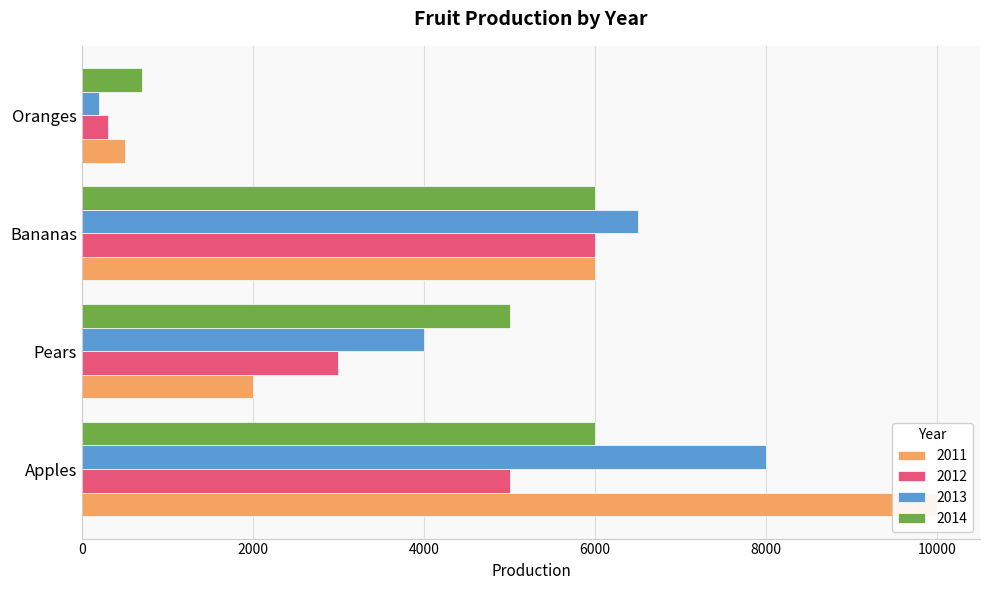

What is the label of the 3rd bar from the right?

Pears